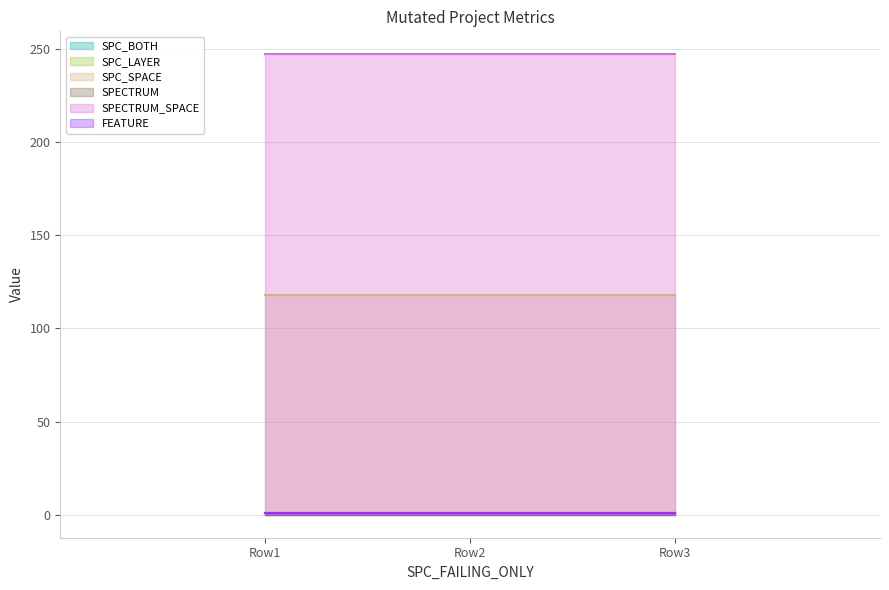

At how many categories does at least one series exceed 67?

3